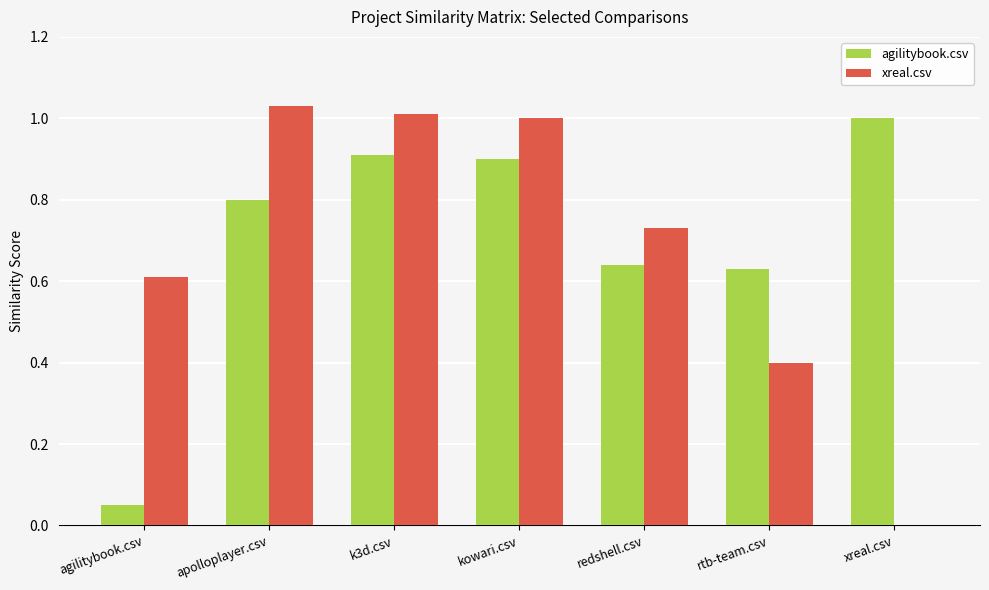

Is the value of agilitybook.csv at xreal.csv greater than the value of xreal.csv at k3d.csv?

No